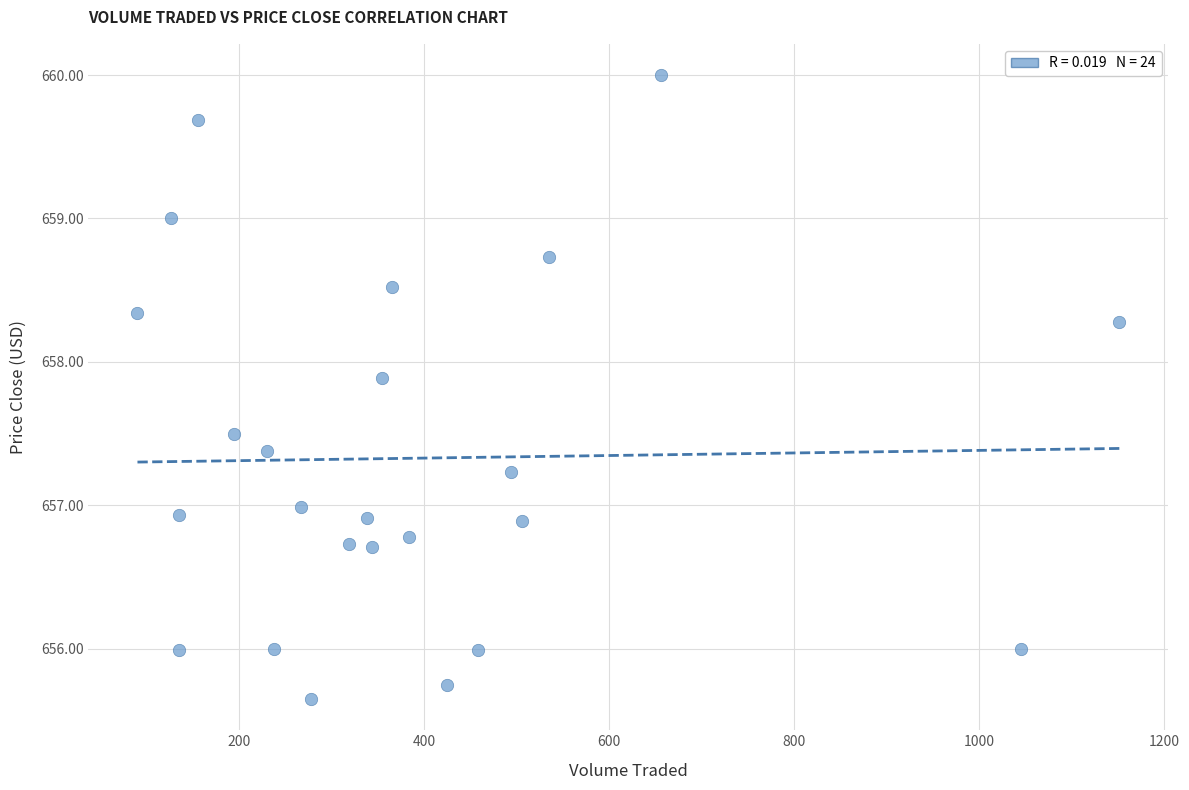

What is the range of X values (max minus min)?

1061.7